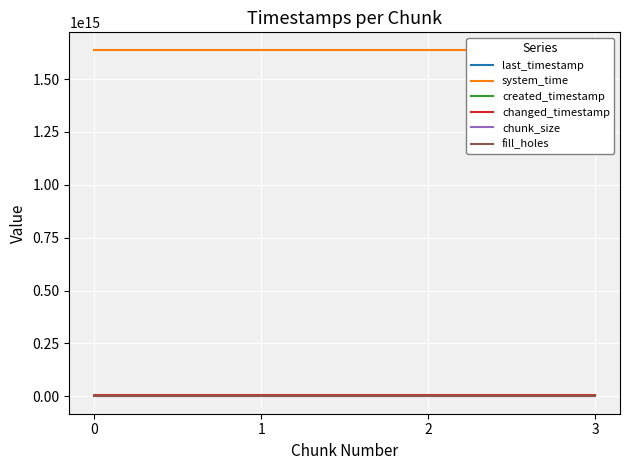

What is the value of the last_timestamp point at the 3rd from the left?

5921138547650